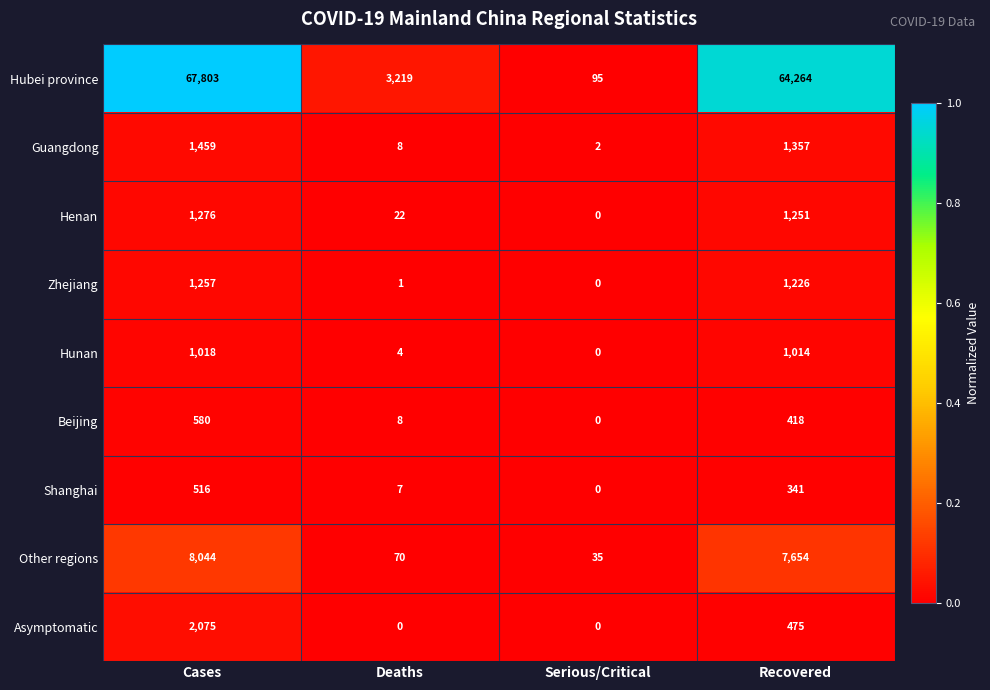

Is it true that Hubei province equals 5004 at Deaths?

False